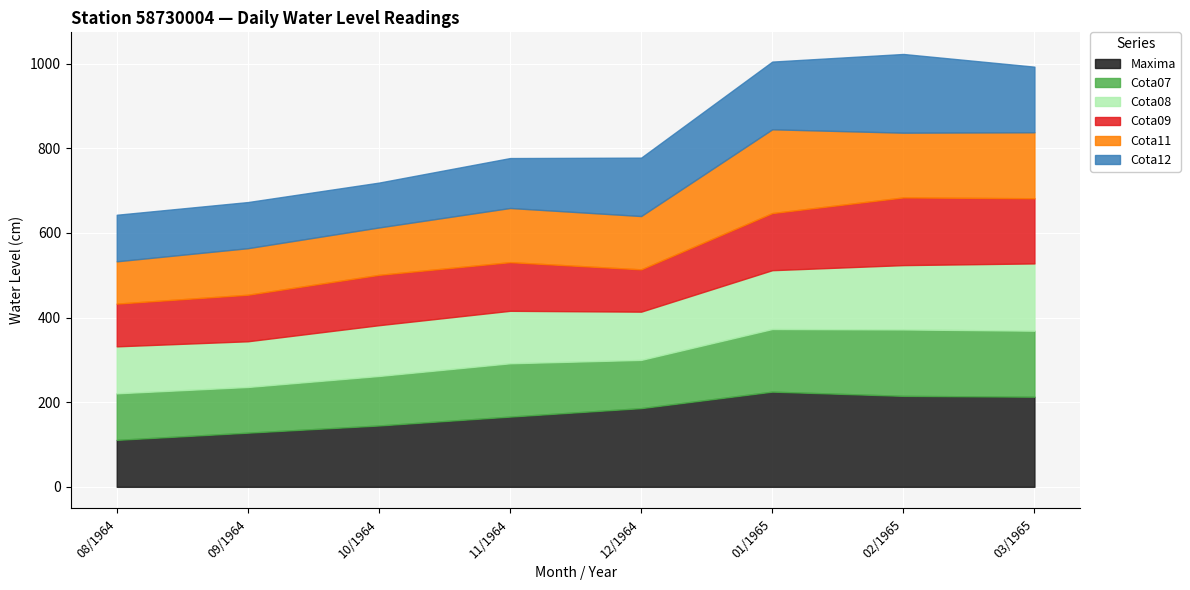

What is the difference between the highest and lowest values at 03/1965?

59